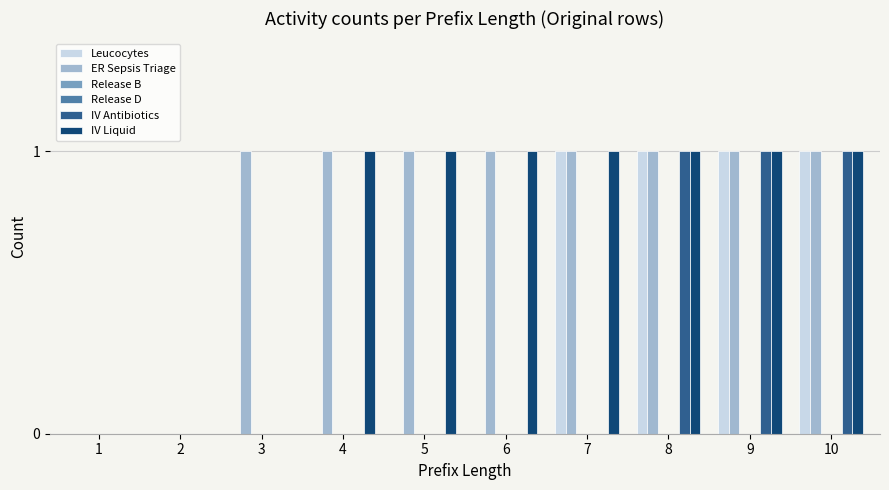

What is the sum of all ER Sepsis Triage values?

8